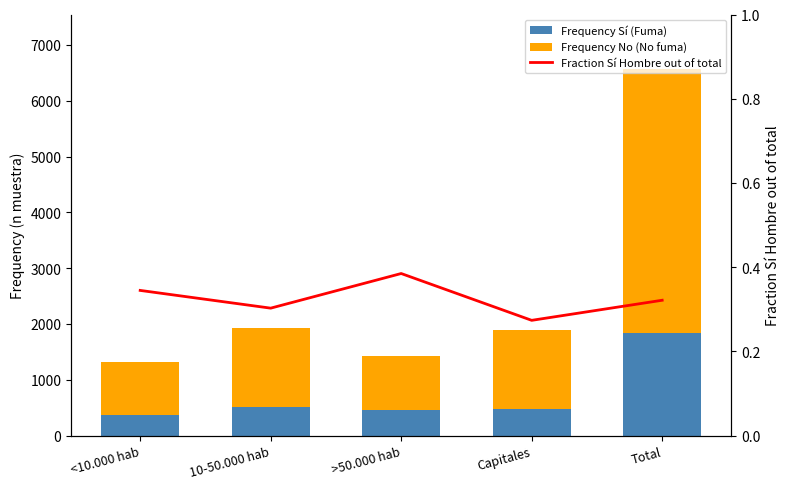

Rank the categories by Frequency No (No fuma) value from lowest to highest.

<10.000 hab, >50.000 hab, 10-50.000 hab, Capitales, Total